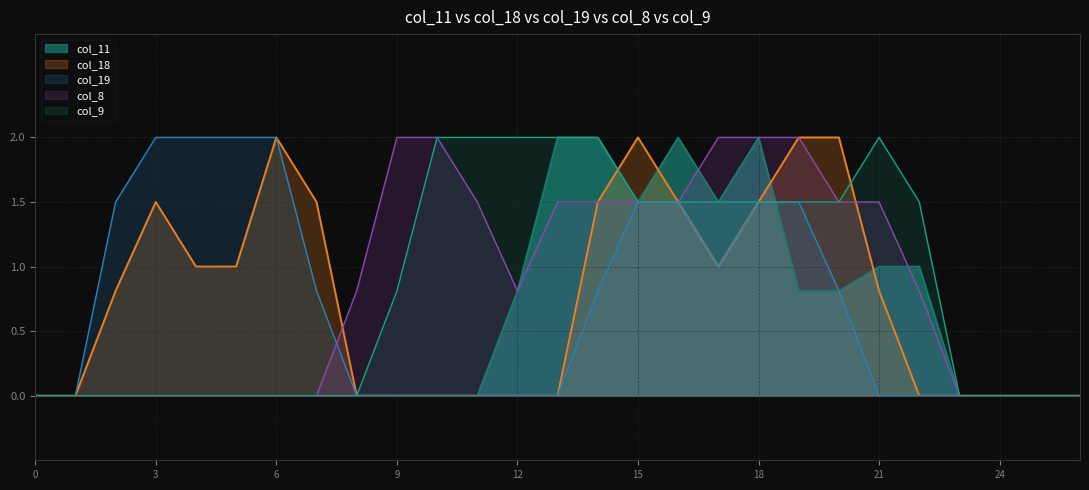

What is the difference between the highest and lowest values at 4?

2.0